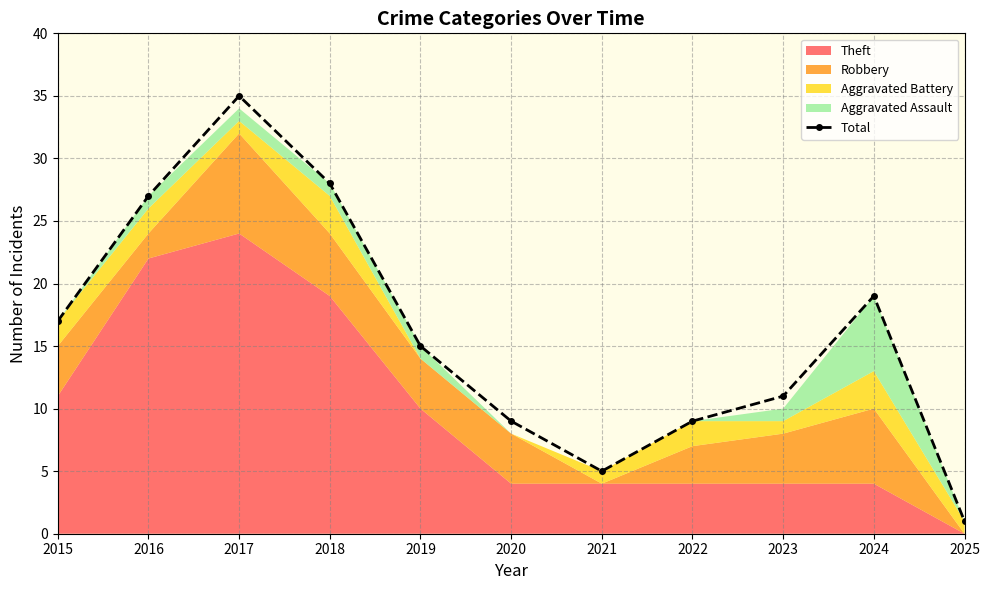

How many interior local peaks (higher than both neighbors) does the data have?

2